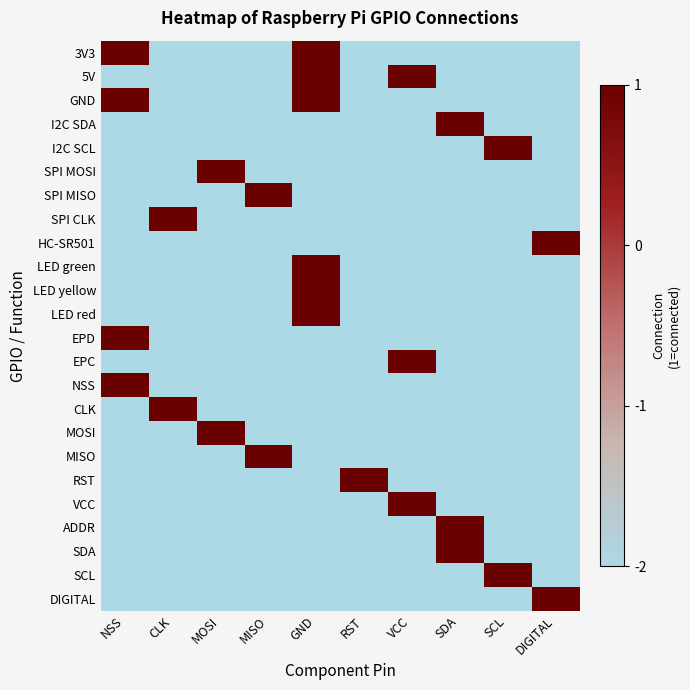

Which series changed the most between GND and VCC?

3V3